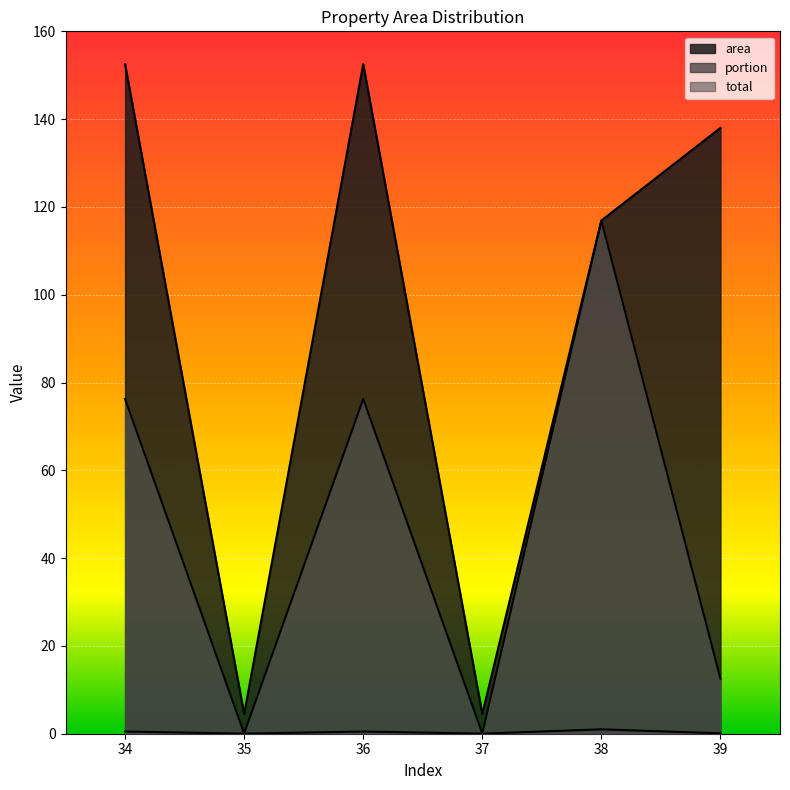

True or false: portion has more than 1 interior local peaks.

True